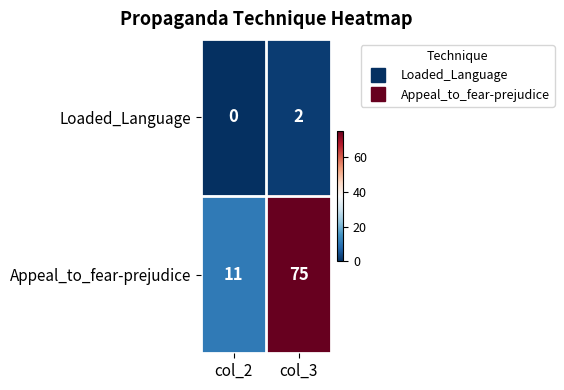

Reading left to right, what are all the values shown in this chart?

Loaded_Language: col_2=0	col_3=2
Appeal_to_fear-prejudice: col_2=11	col_3=75